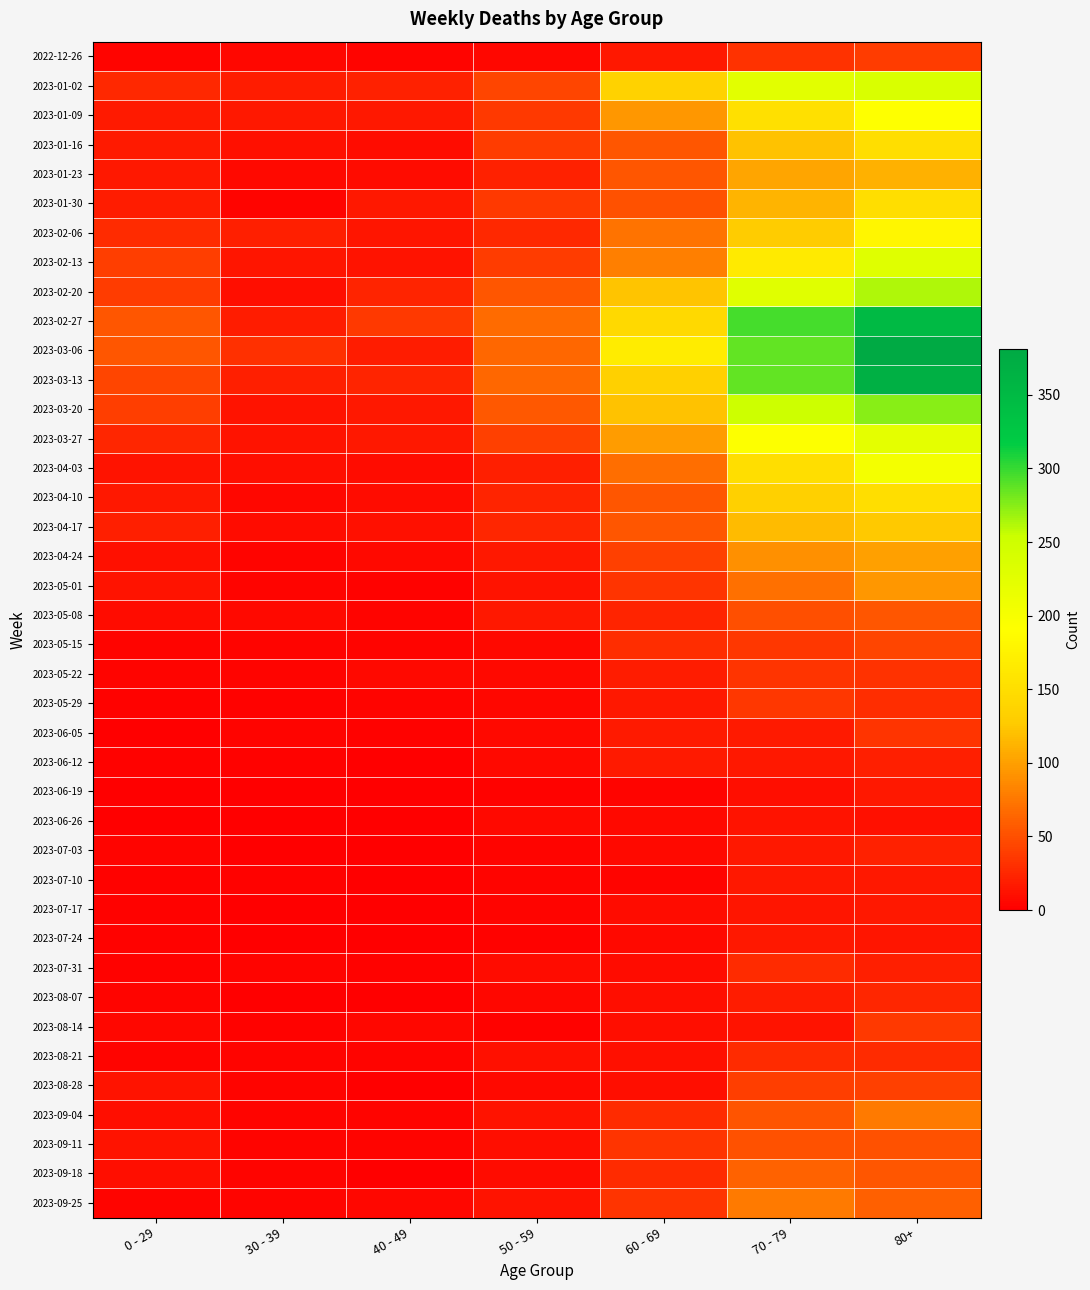

At which category does the chart reach its minimum across all series?

40 - 49